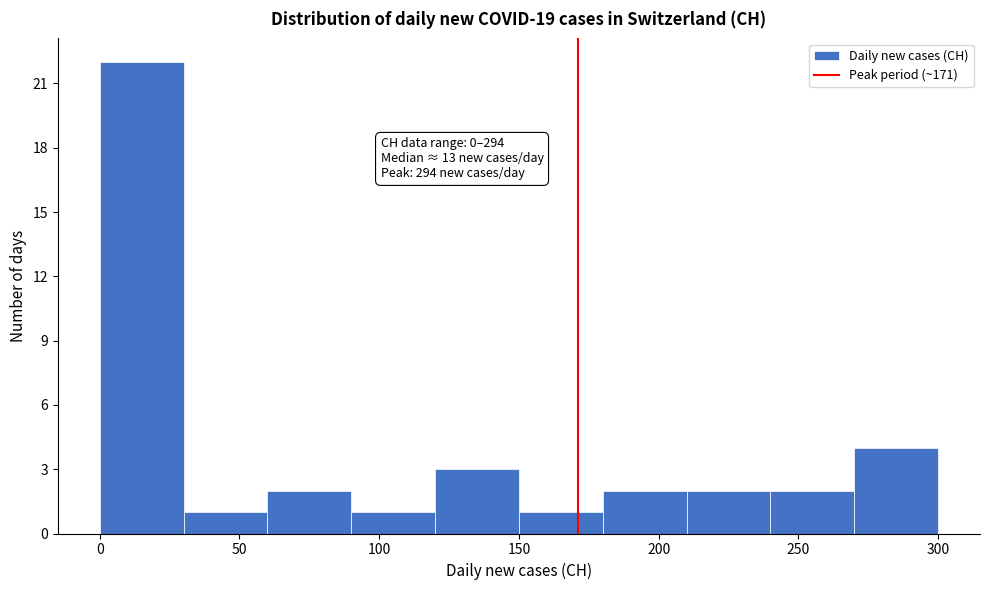

Which range on the x-axis has the tallest bar?

0 to 30